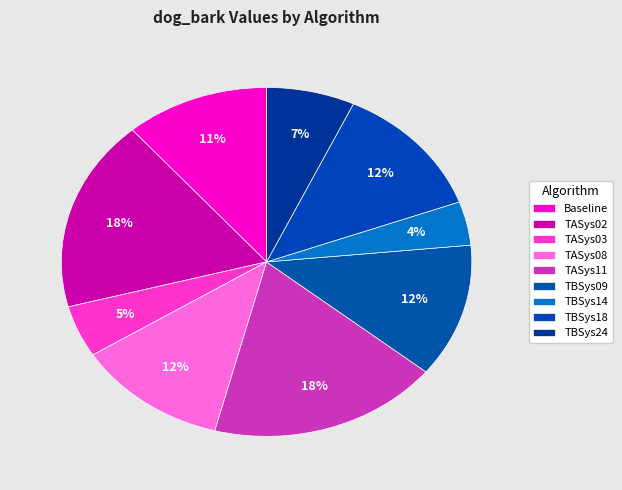

Count the number of slices in the pie.

9